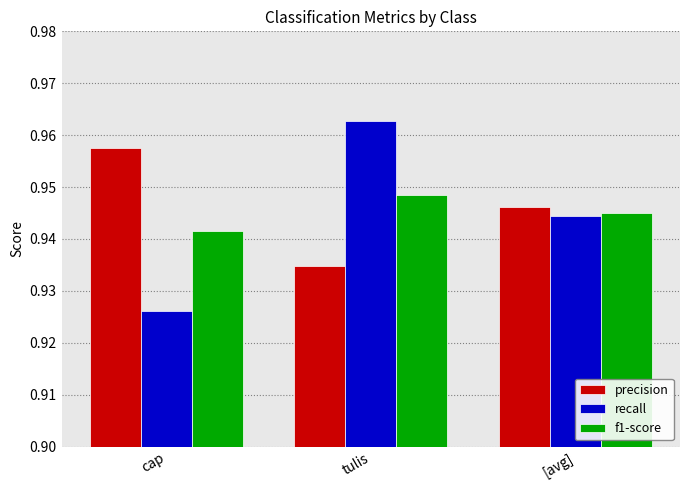

The precision series shows 0.2 at tulis. True or false?

False